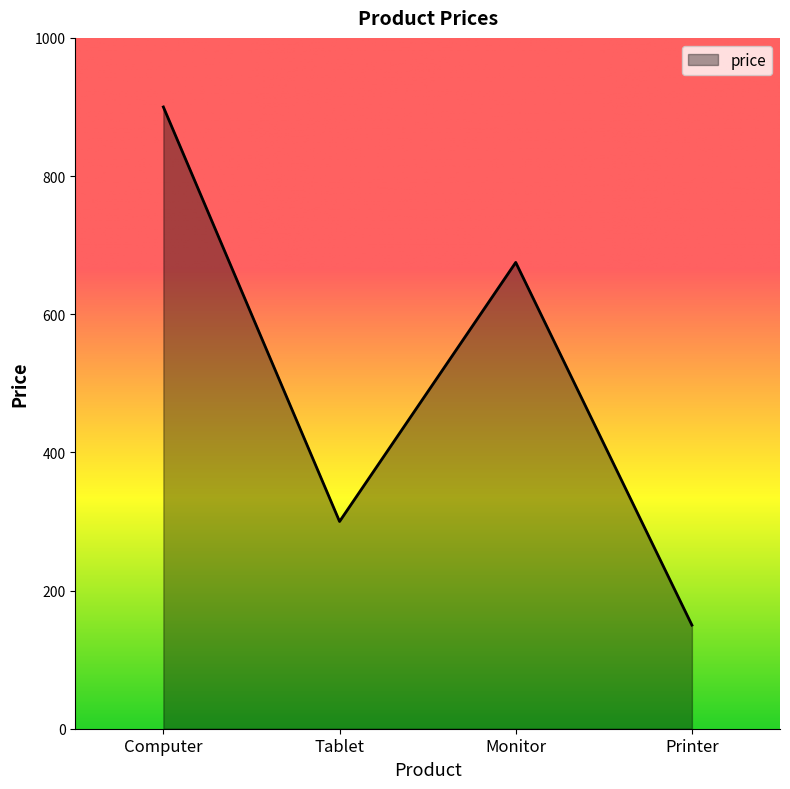

The value at Monitor is 256. True or false?

False